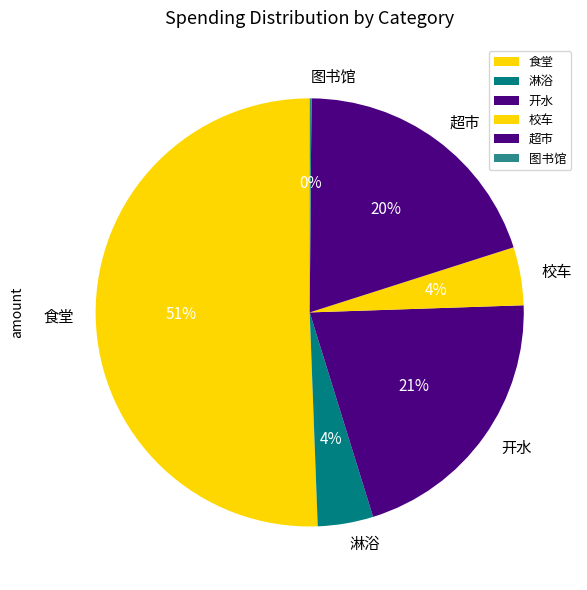

To the nearest percent, what is the average slice percentage?

17%